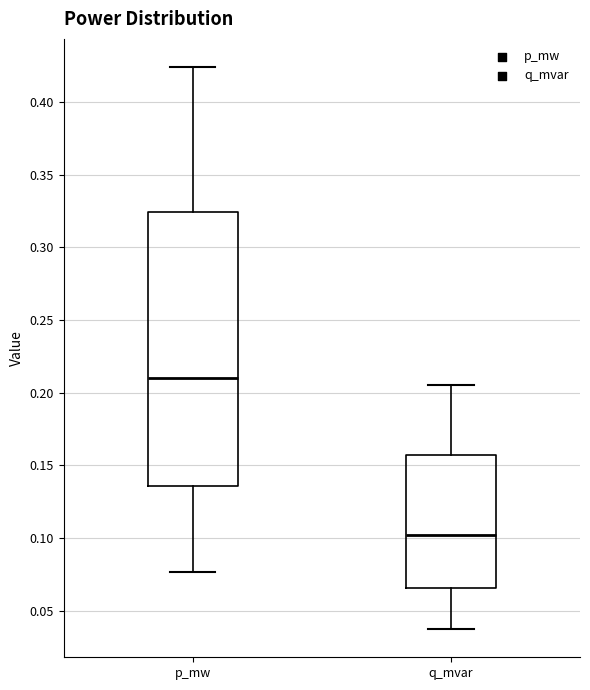

Reading left to right, transcribe this box plot: for each box, give where its median line is, the range the box spans, and where its two whiskers end, as read against the y-axis. The values are not printed on the chart, so give them approximately, as read against the axis.

p_mw: median 0.210, box 0.135 to 0.325, whiskers 0.075 to 0.425
q_mvar: median 0.100, box 0.065 to 0.155, whiskers 0.035 to 0.205